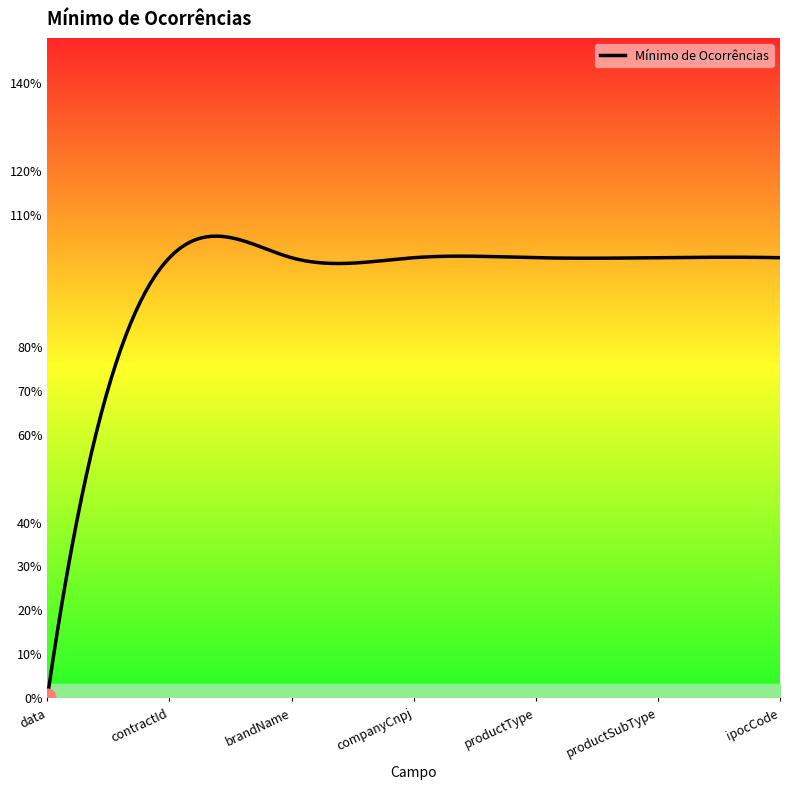

Is this an area chart (filled region under the line)?

Yes